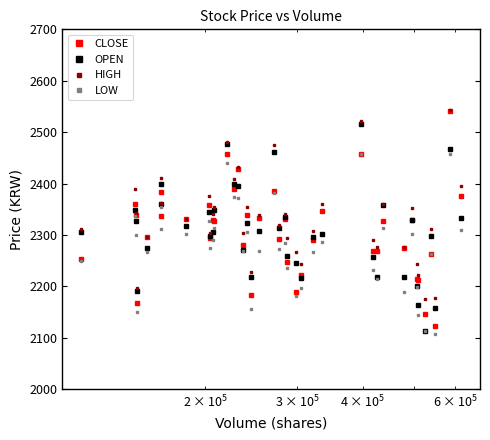

What is the minimum value shown in the chart?

2107